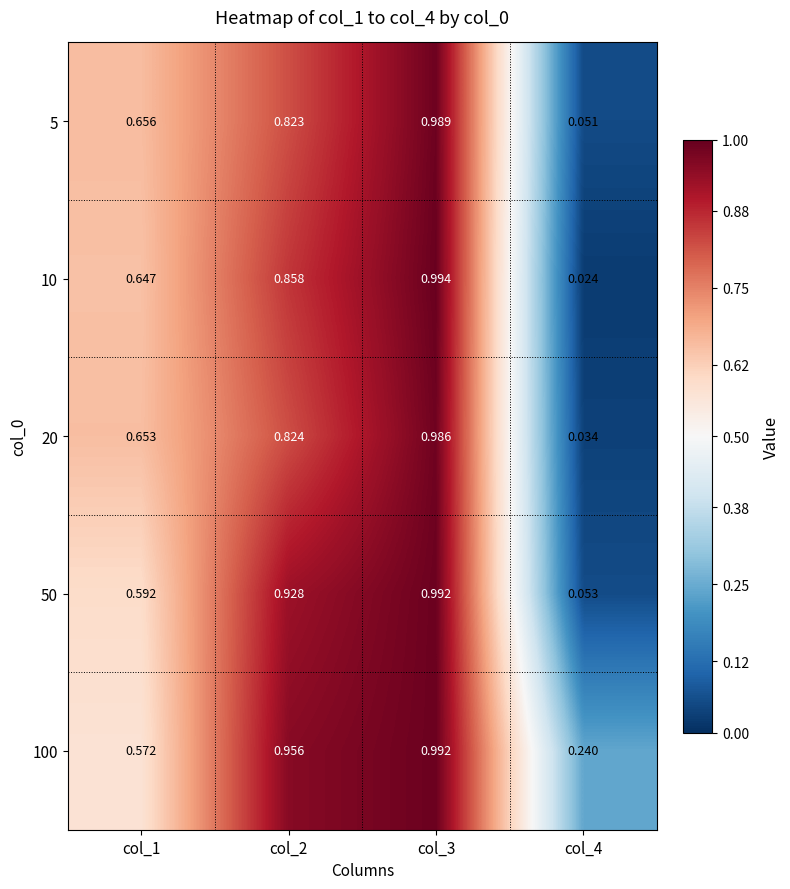

Is the value of 50 at col_2 greater than the value of 10 at col_1?

Yes